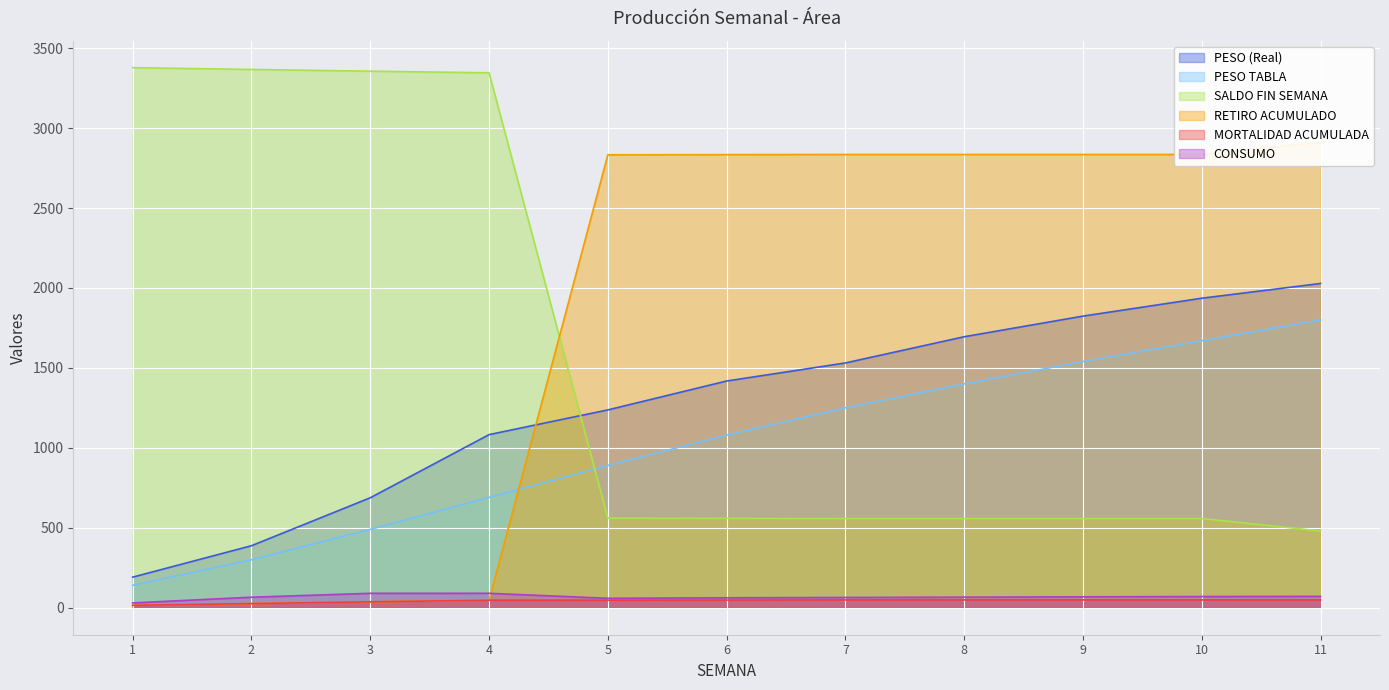

The PESO (Real) series shows 1824.1 at 9. True or false?

True